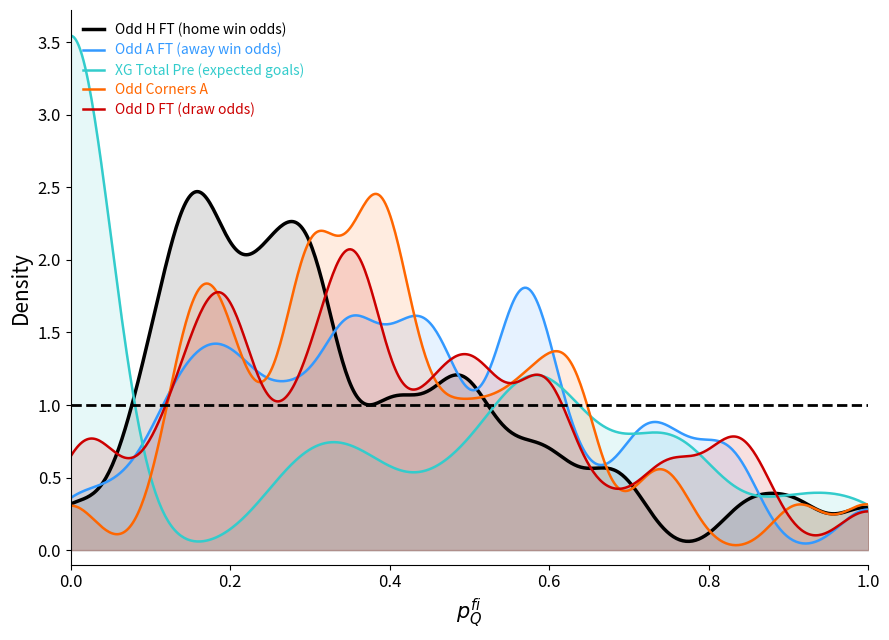

Does the chart display data point markers on the line(s)?

No